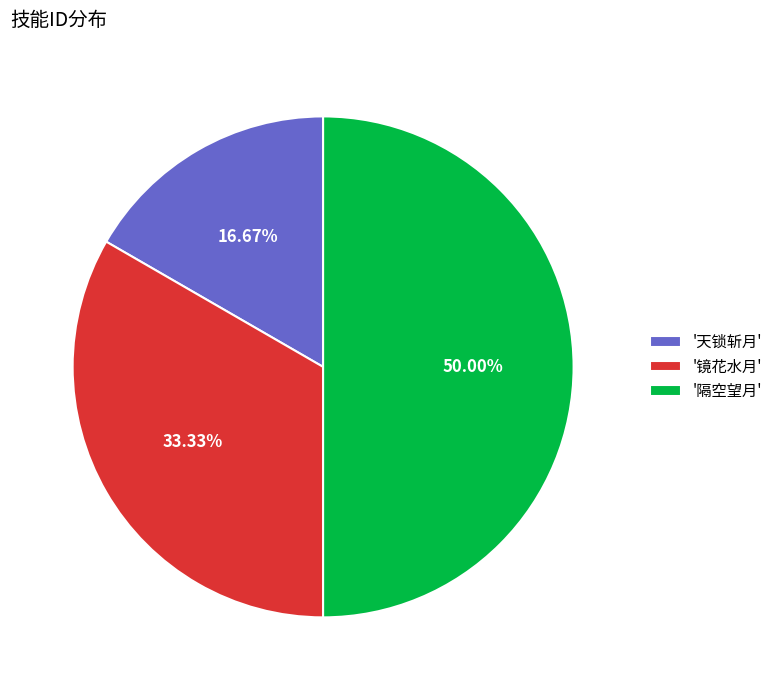

Combined, do '镜花水月' and '隔空望月' account for over 50%?

Yes